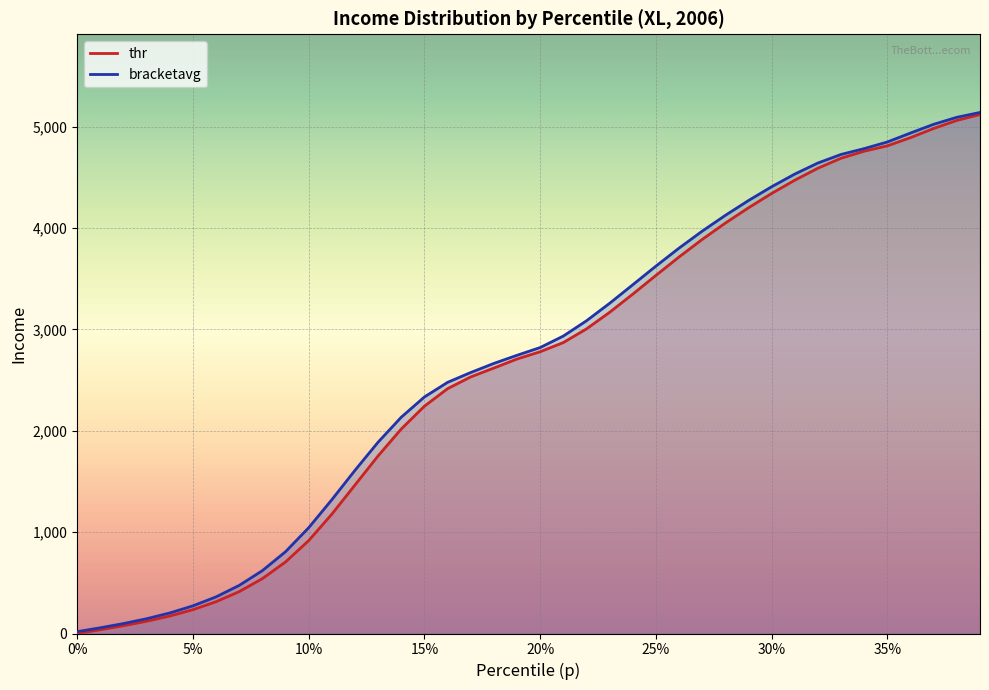

True or false: p and thr cross at least once.

False